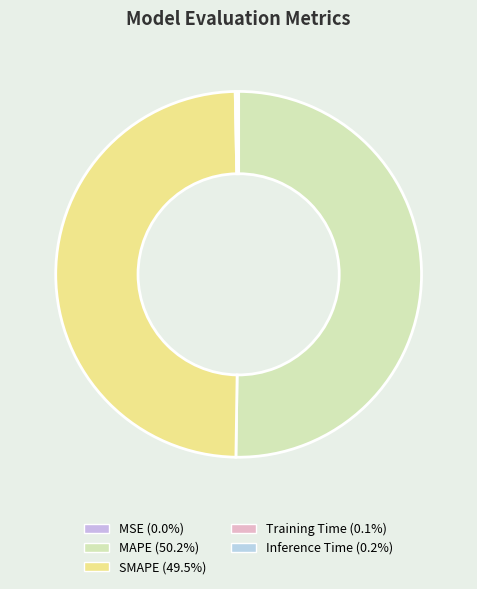

Which slice represents more than half of the pie?

MAPE